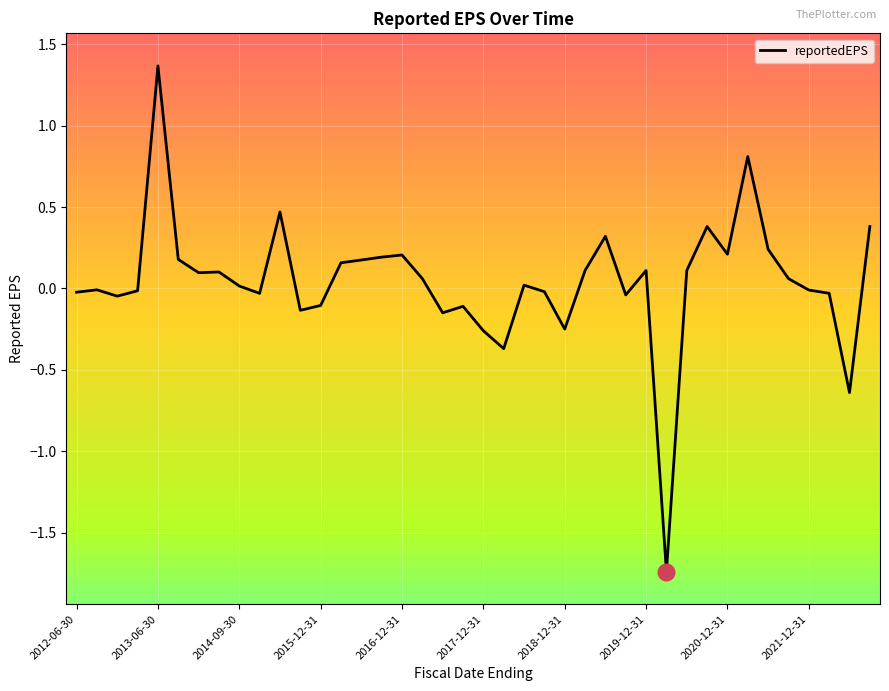

What is the difference between the maximum and minimum values?

3.1